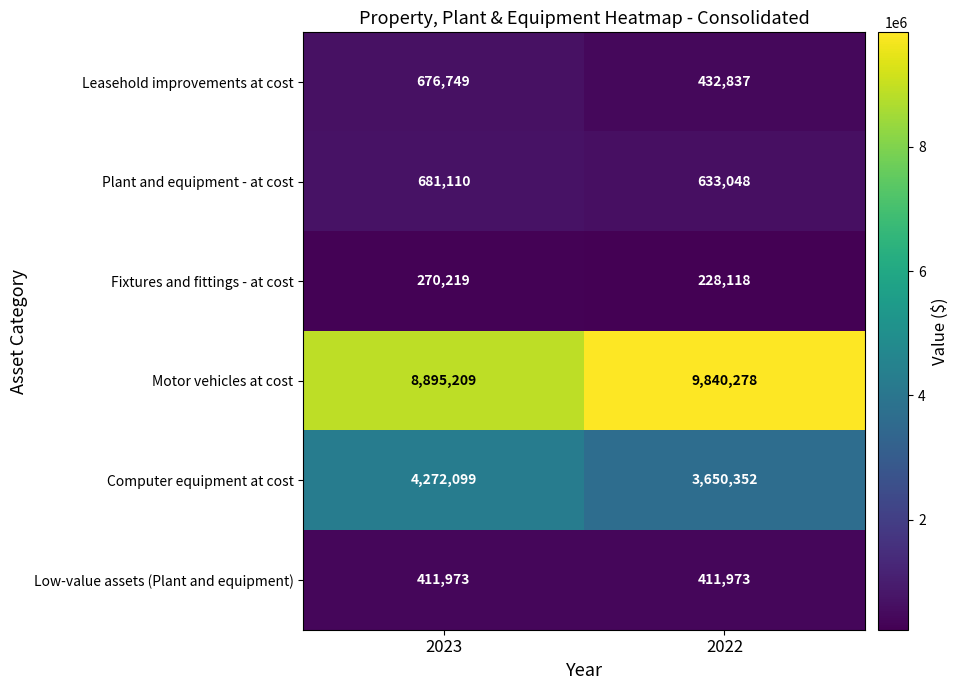

At which label does Fixtures and fittings - at cost reach its minimum?

2022